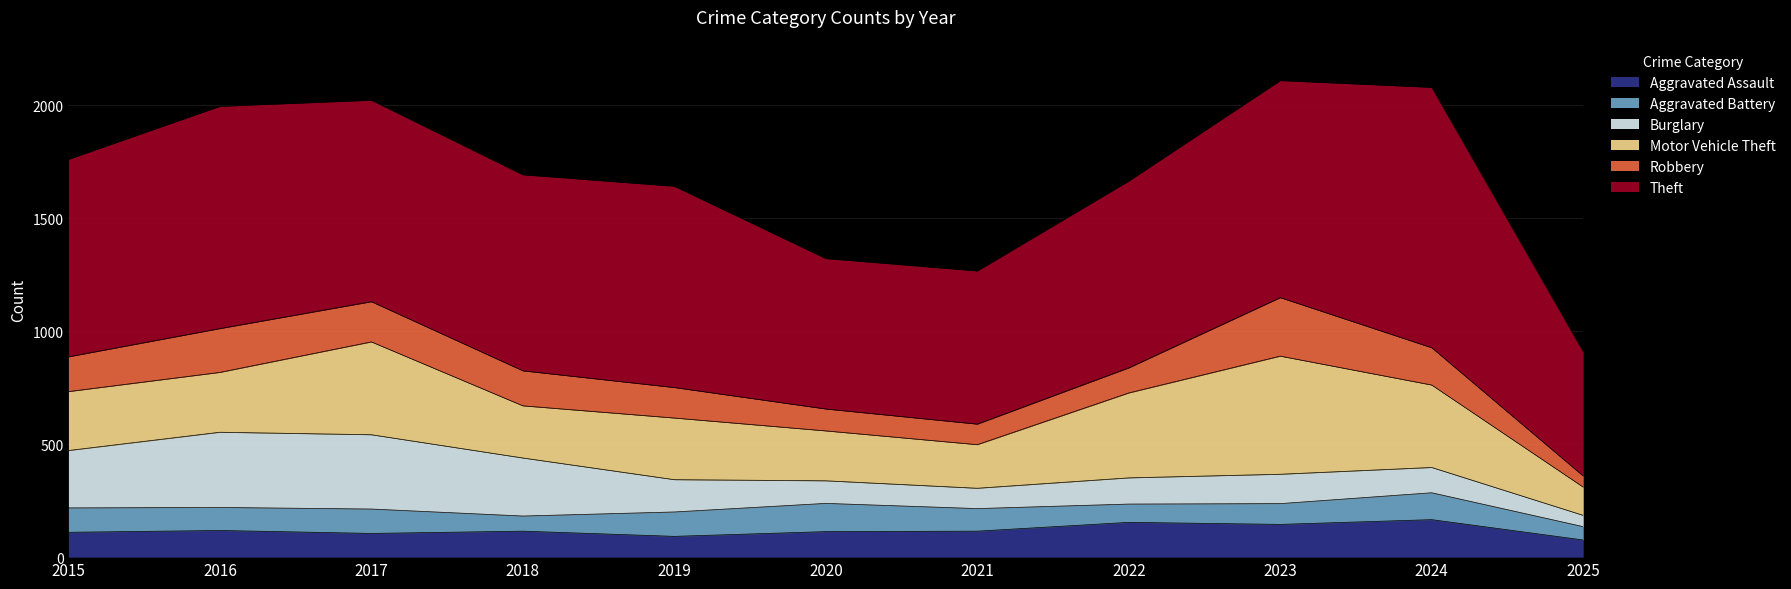

Rank the series by their maximum value, from highest to lowest.

Theft, Motor Vehicle Theft, Burglary, Robbery, Aggravated Assault, Aggravated Battery